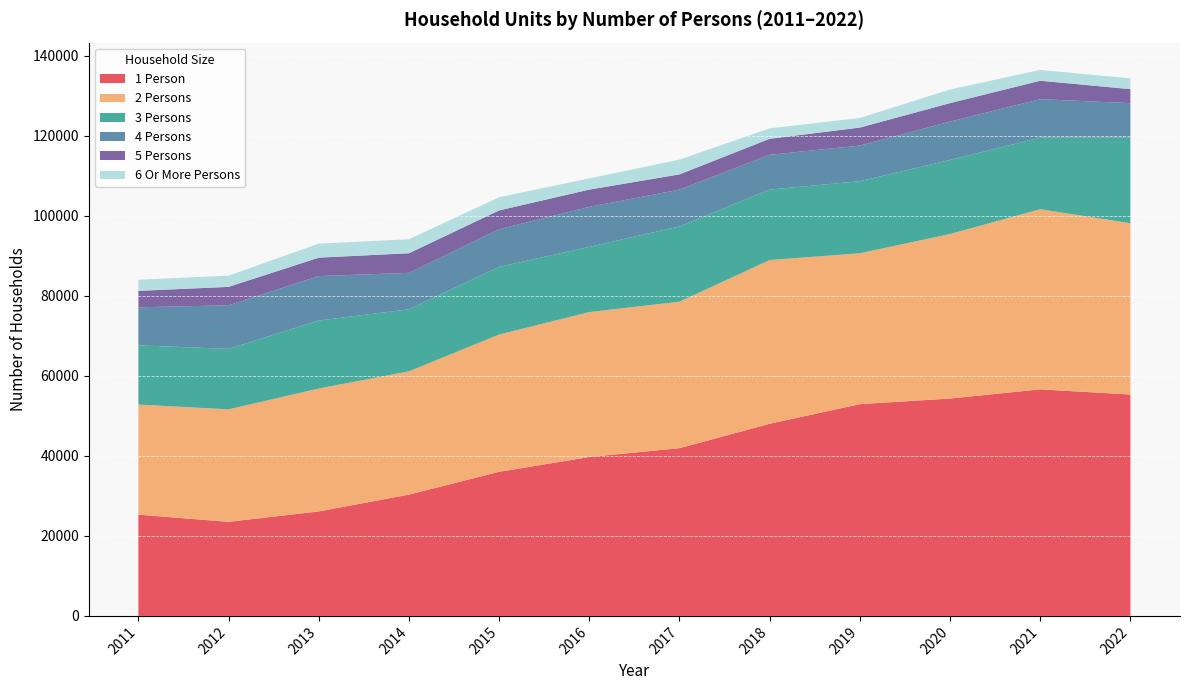

Reading left to right, extract all data points from this chart.

1 Person: 25300	23500	26100	30300	36000	39700	41900	48000	52900	54300	56600	55300
2 Persons: 27500	28100	30700	30800	34300	36200	36600	40900	37700	41100	45000	42800
3 Persons: 14800	15100	17000	15500	16900	16300	18800	17600	18000	18500	17900	21400
4 Persons: 9500	10900	11100	9100	9400	10000	9200	8700	8900	9600	9600	8600
5 Persons: 4100	4600	4600	4900	4700	4300	3800	4000	4500	4600	4600	3500
6 Or More Persons: 2800	2800	3500	3500	3300	2800	3700	2600	2400	3400	2700	2700